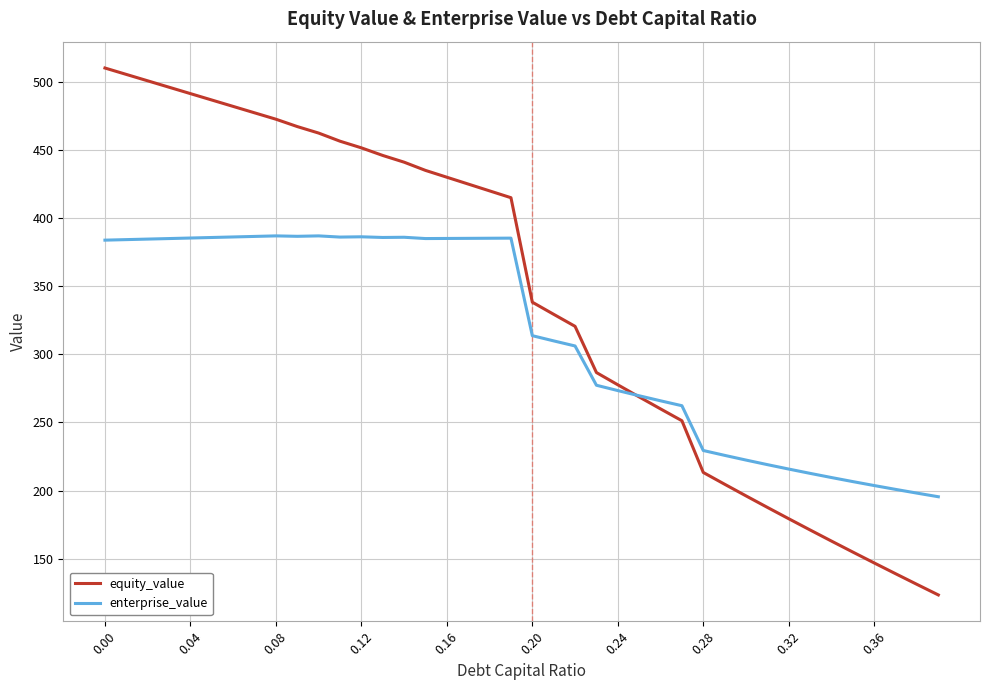

Which series has the widest spread of values?

equity_value